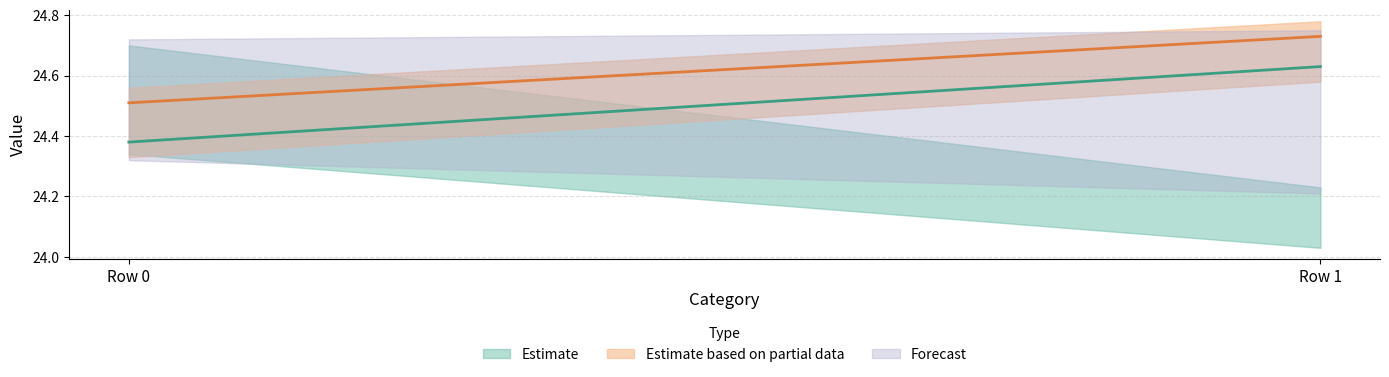

Which series has the largest total across all categories?

2